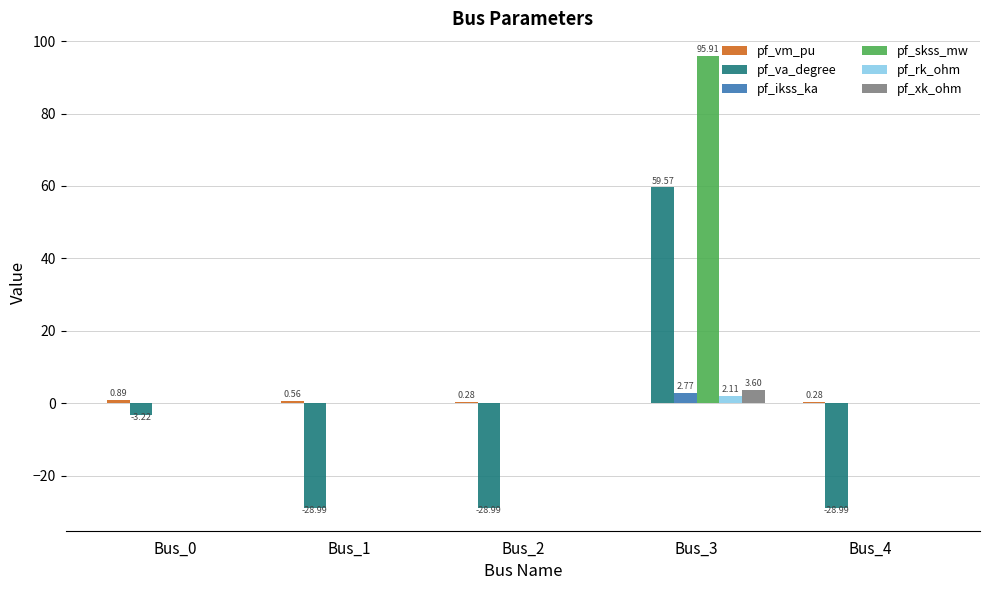

How many series are shown in this chart?

6